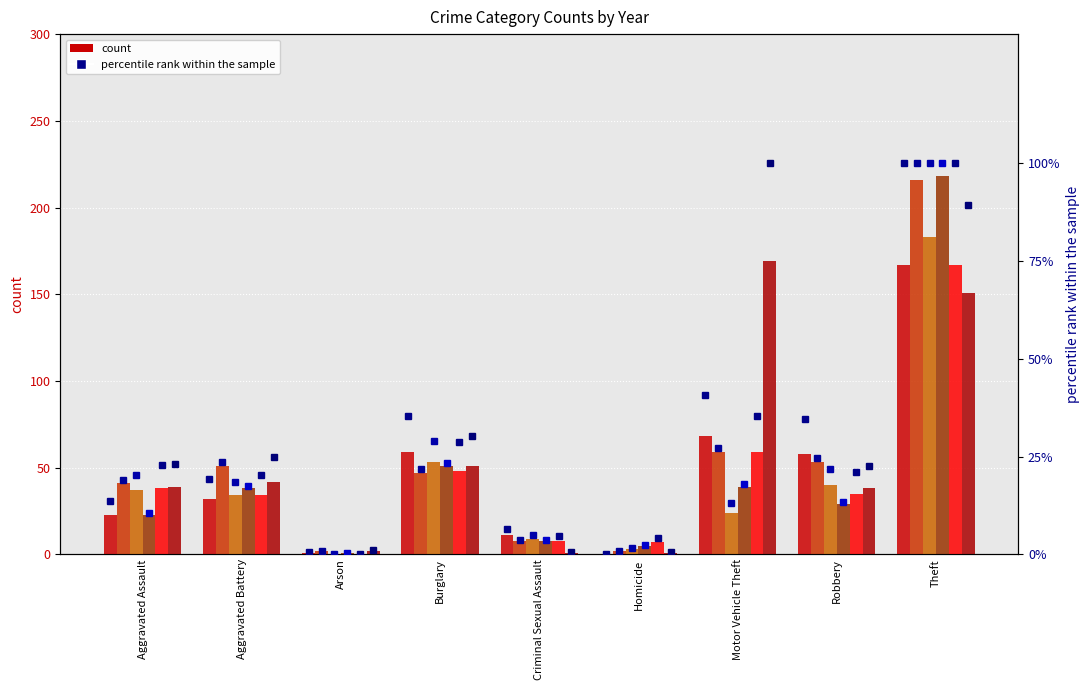

What is the label of the 7th bar from the right?

Arson